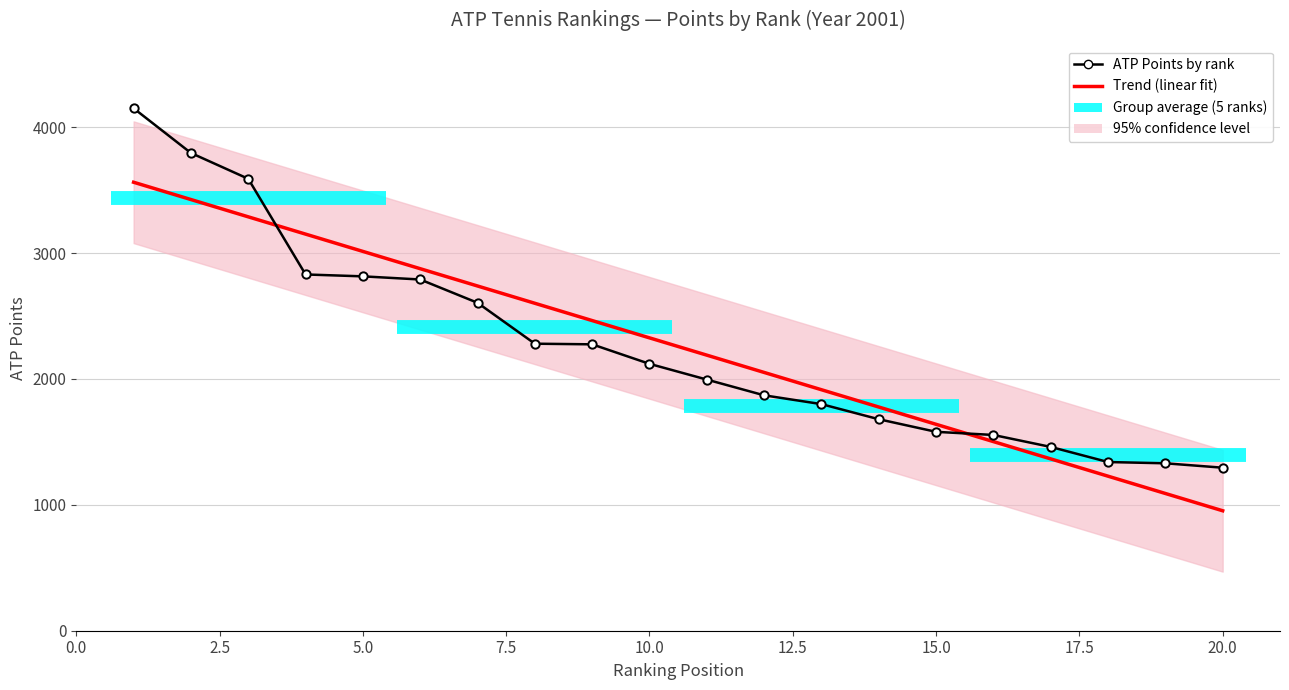

How many intersections are there between Trend (linear fit) and ATP Points by rank?

2